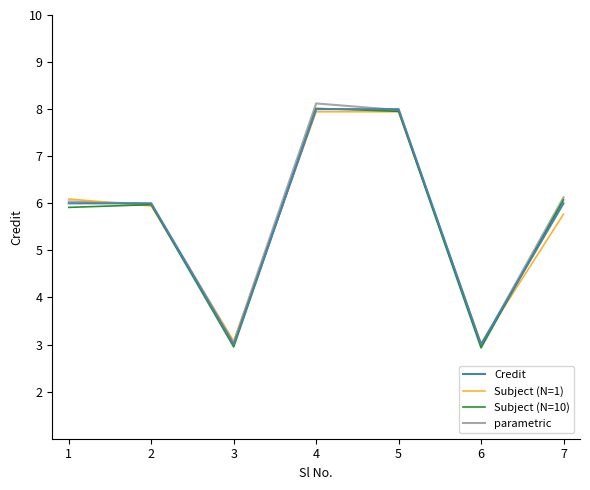

Between 1 and 6, which series saw the biggest shift?

Subject (N=1)